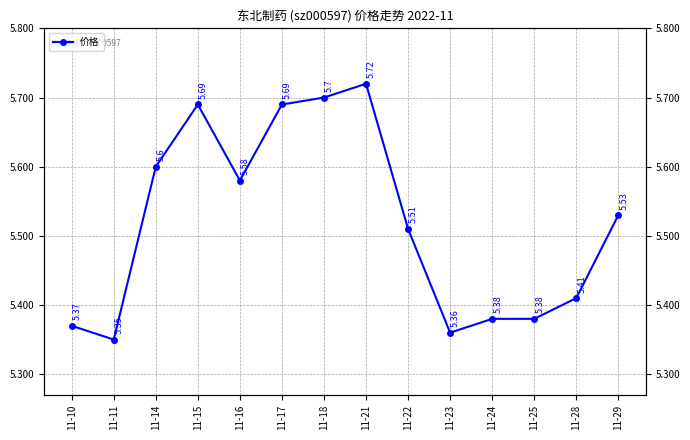

What is the sum of all values?

77.3